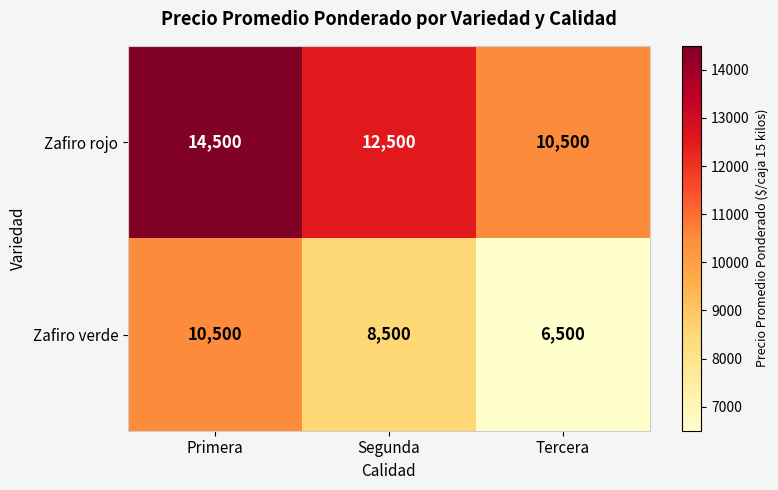

Reading left to right, list all the values displayed in this chart.

Zafiro rojo: 14500	12500	10500
Zafiro verde: 10500	8500	6500